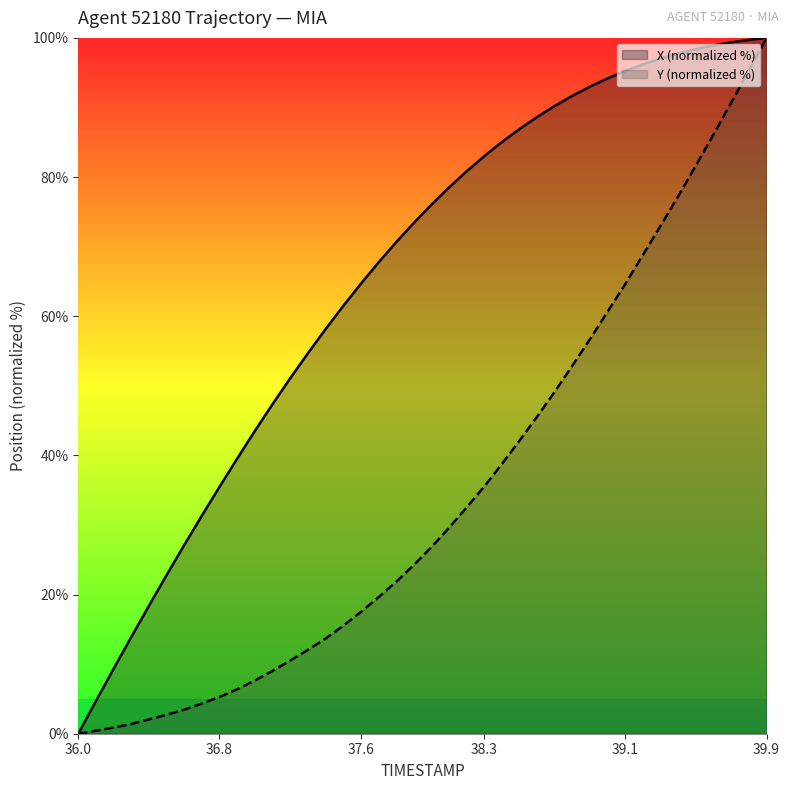

What are all the series names shown in the legend?

X (normalized %), Y (normalized %)